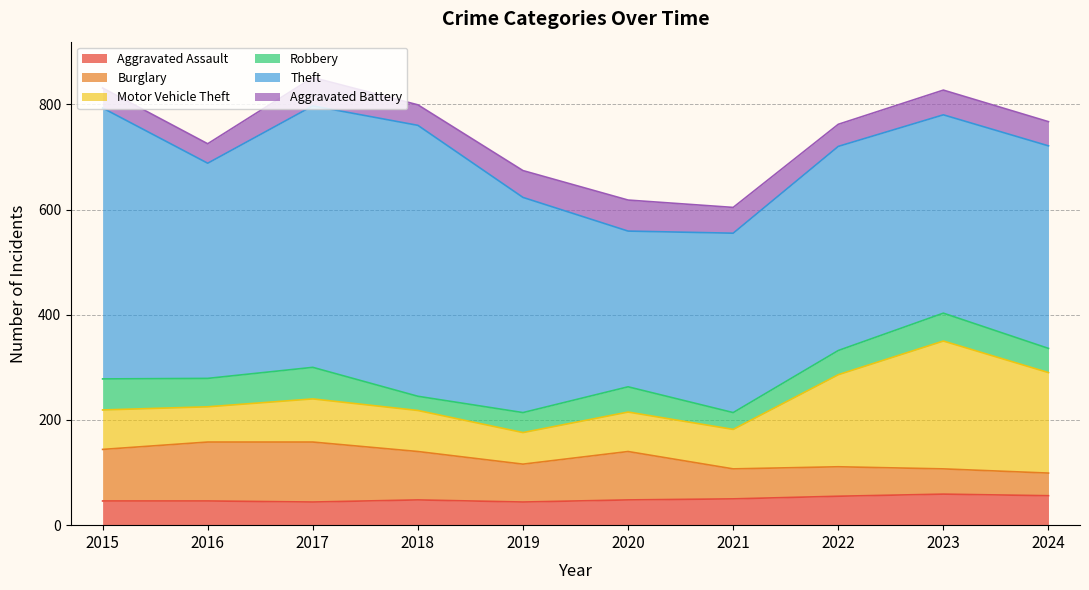

At which category does Robbery reach its first local valley?

2016